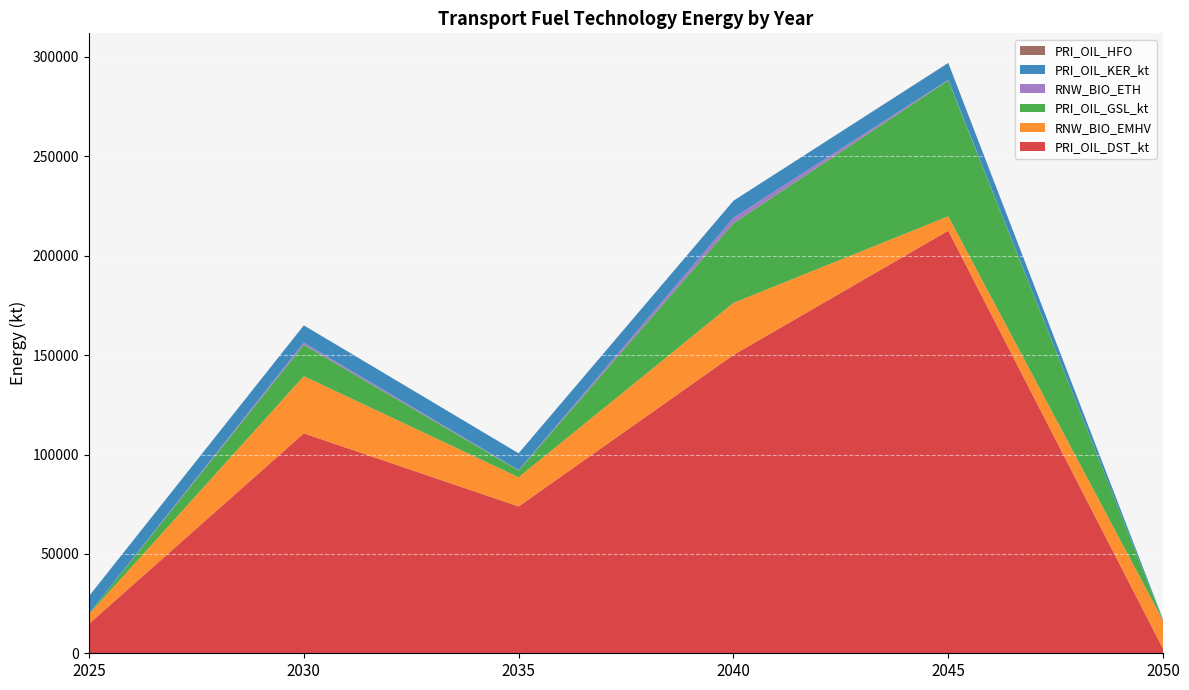

Reading left to right, what are all the values shown in this chart?

PRI_OIL_DST_kt: 2025=14843.7	2030=110659.1	2035=73886.9	2040=150105.9	2045=212626.2	2050=2271.1
RNW_BIO_EMHV: 2025=4823.1	2030=28752.3	2035=14683.0	2040=26166.0	2045=7230.9	2050=14157.0
PRI_OIL_GSL_kt: 2025=249.4	2030=15809.3	2035=3378.5	2040=40101.0	2045=68366.3	2050=39.2
RNW_BIO_ETH: 2025=16.6	2030=1054.0	2035=225.2	2040=2673.4	2045=297.2	2050=2.6
PRI_OIL_KER_kt: 2025=8793.7	2030=8705.0	2035=8431.0	2040=8625.0	2045=8428.7	2050=506.1
PRI_OIL_HFO: 2025=25.9	2030=1.9	2035=11.1	2040=6.9	2045=102.6	2050=0.0